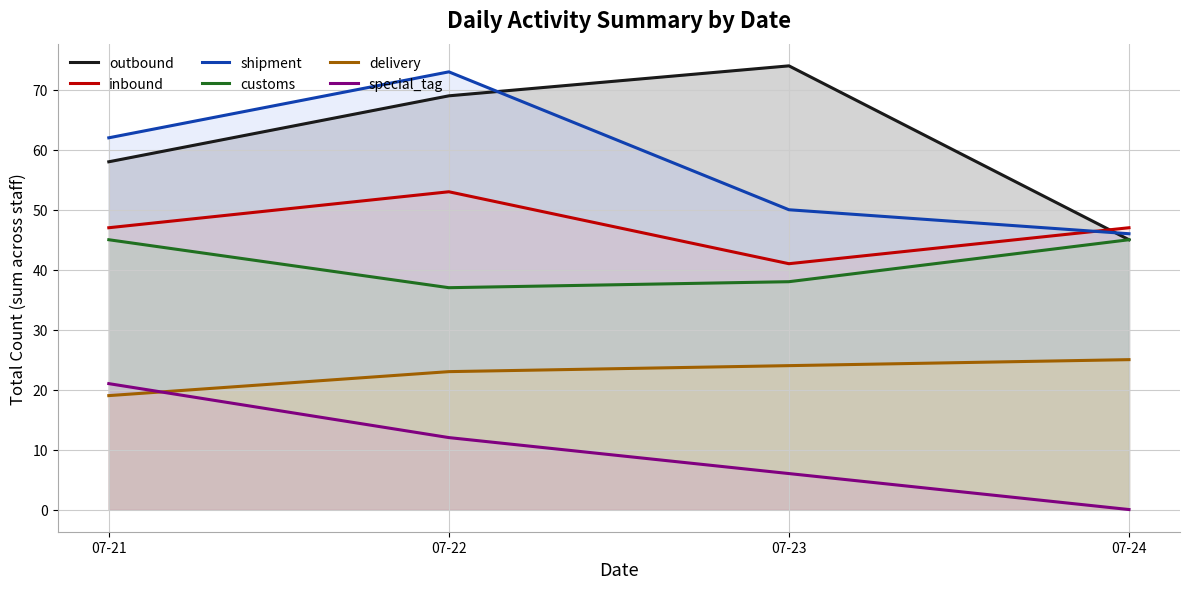

What is the difference between the second highest and second lowest values in the shipment series?

12